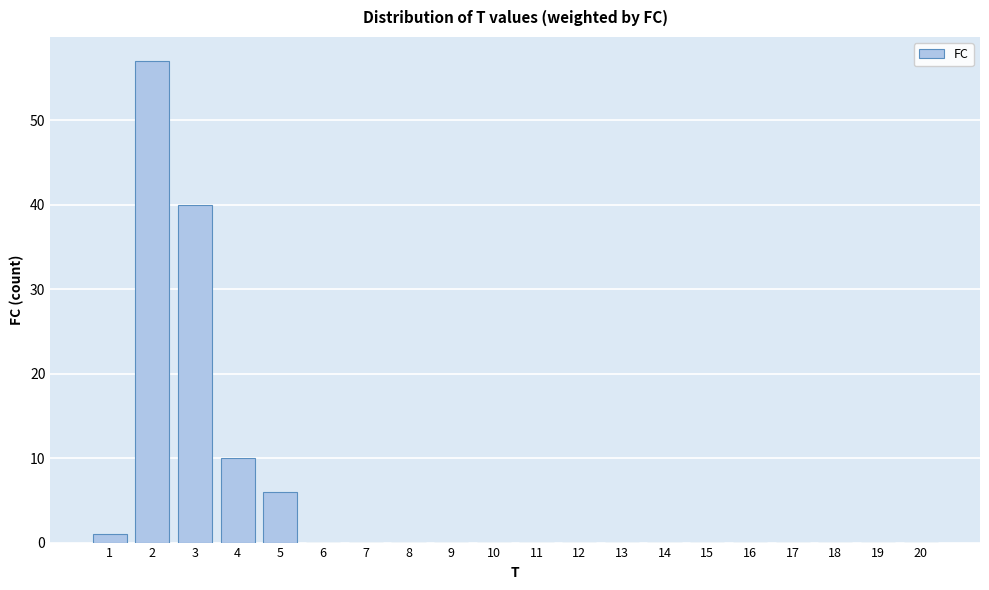

Reading right to left, transcribe all the data shown in this chart.

20=0	19=0	18=0	17=0	16=0	15=0	14=0	13=0	12=0	11=0	10=0	9=0	8=0	7=0	6=0	5=6	4=10	3=40	2=57	1=1